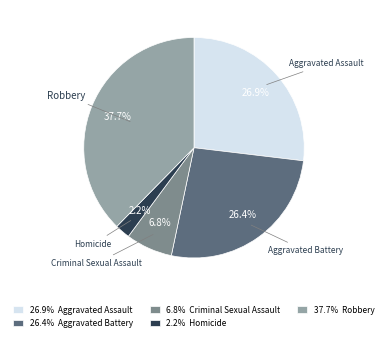

Count the number of slices in the pie.

5